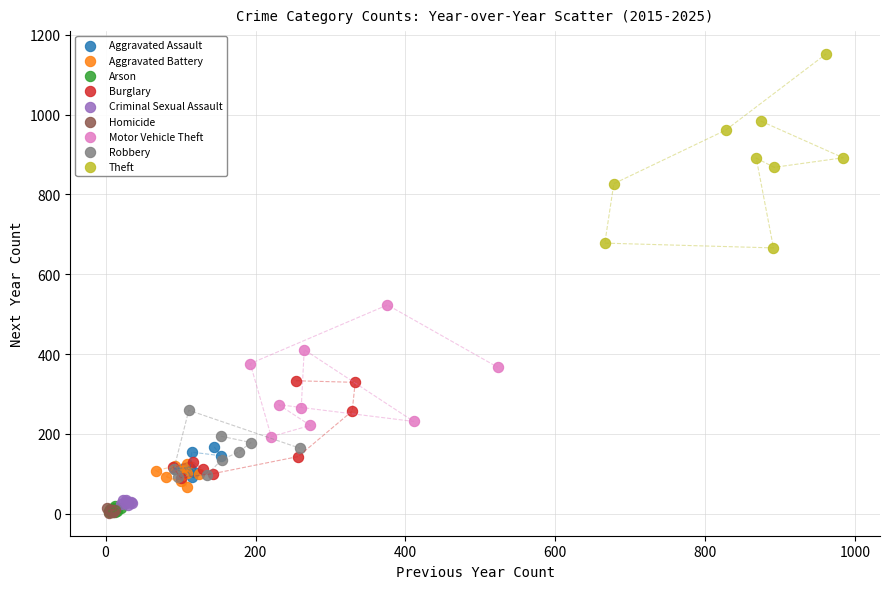

Which series reaches the maximum Y coordinate?

Theft